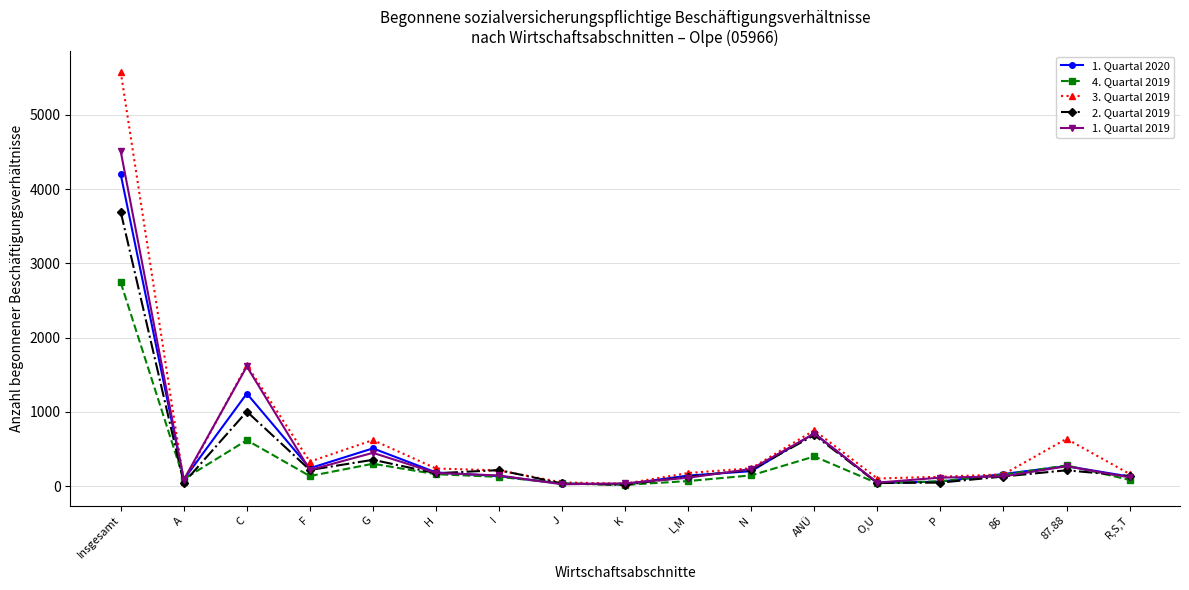

What is the value of the 1. Quartal 2020 point at the 12th from the left?

710